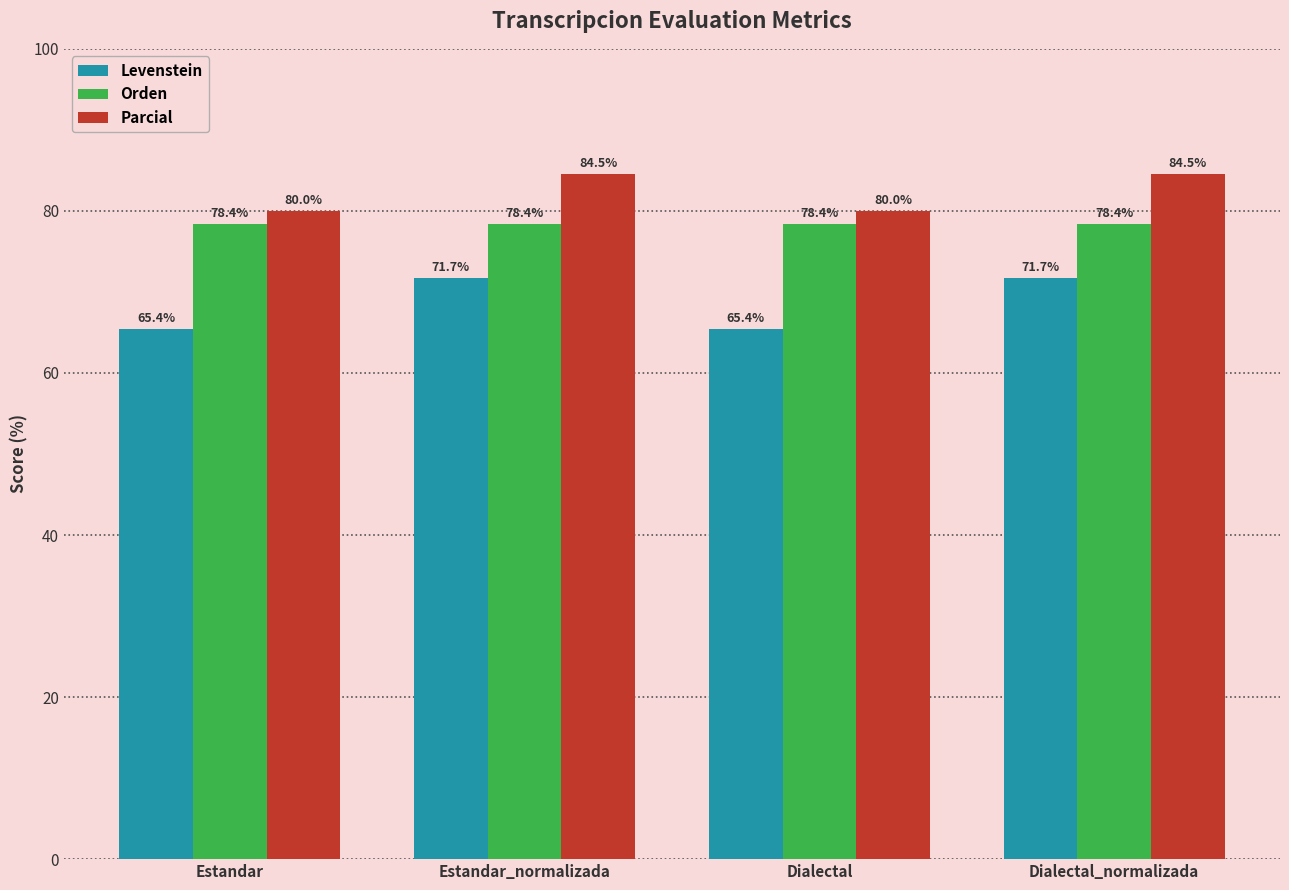

Reading right to left, extract all data points from this chart.

Levenstein: 71.7	65.4	71.7	65.4
Orden: 78.4	78.4	78.4	78.4
Parcial: 84.5	80.0	84.5	80.0